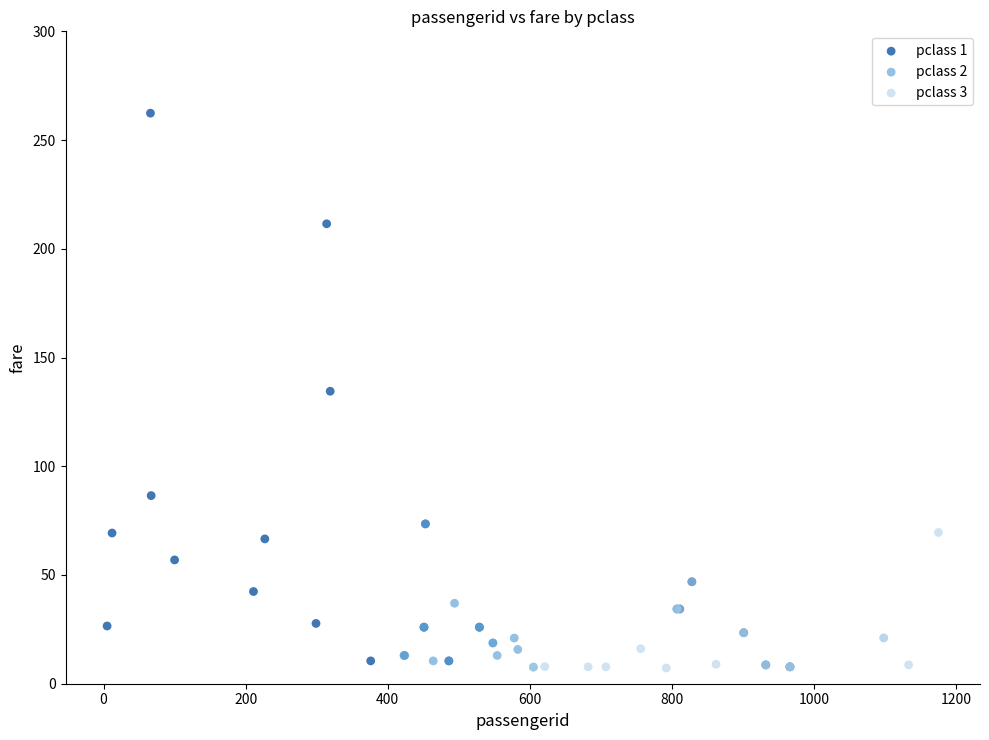

Which series contains the highest Y value?

pclass 1